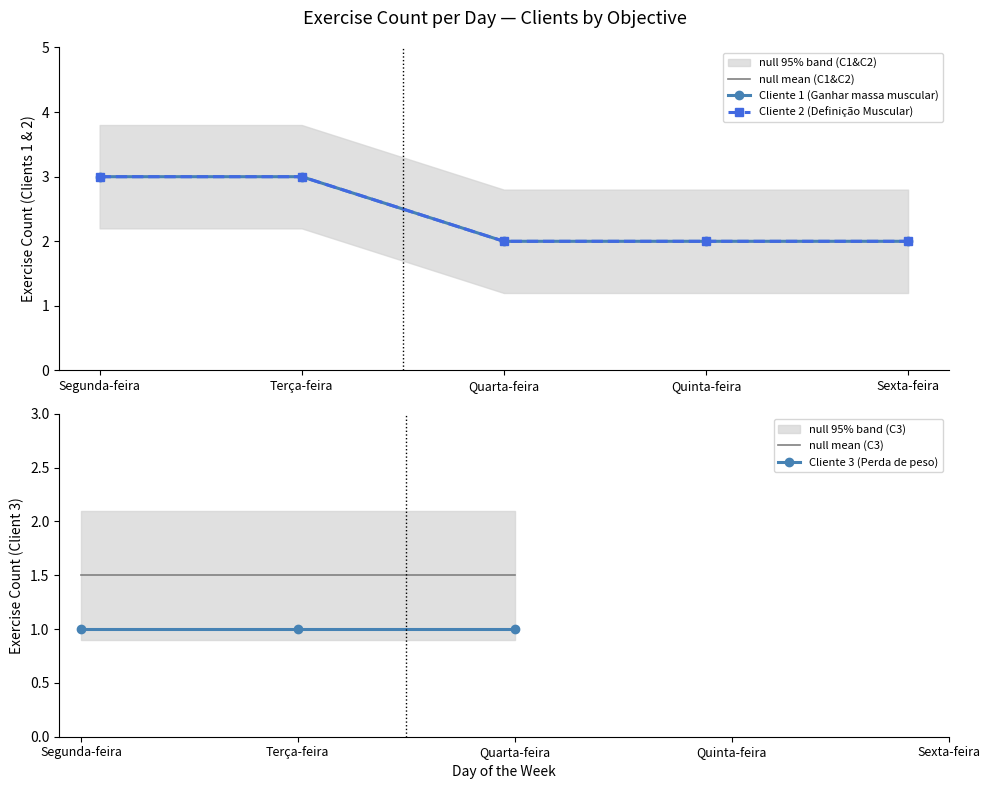

Rank the series at Quinta-feira from highest to lowest value.

Cliente 1 (Ganhar massa muscular), Cliente 2 (Definição Muscular)